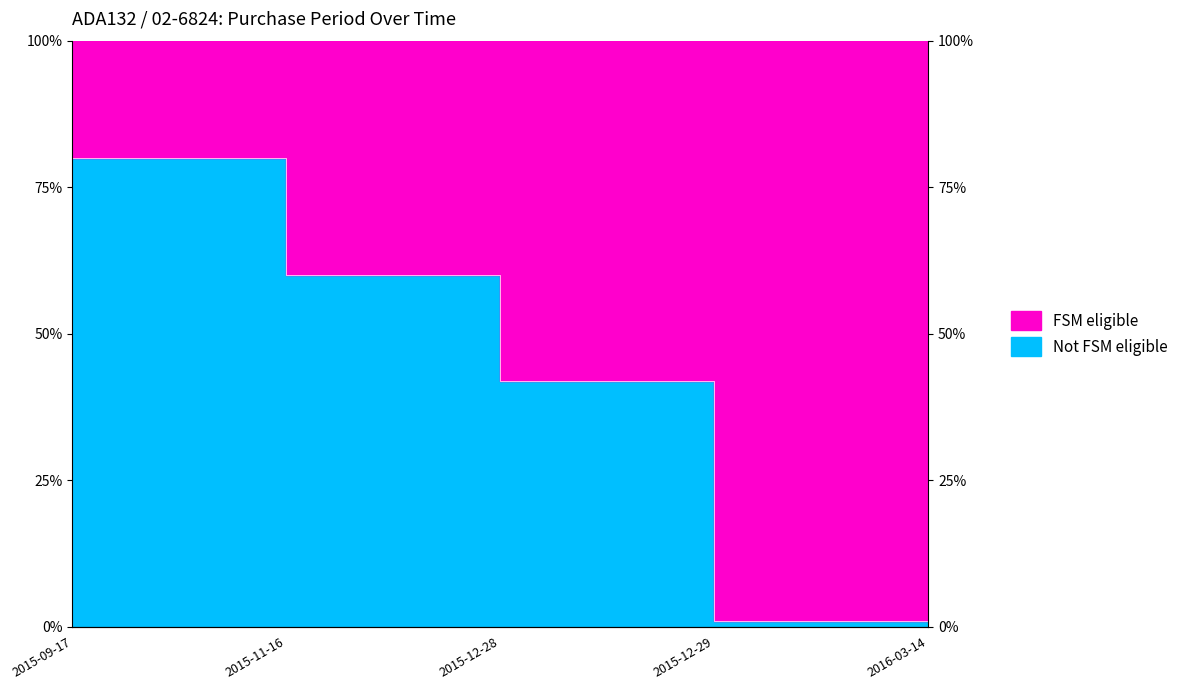

What is the average value?

52